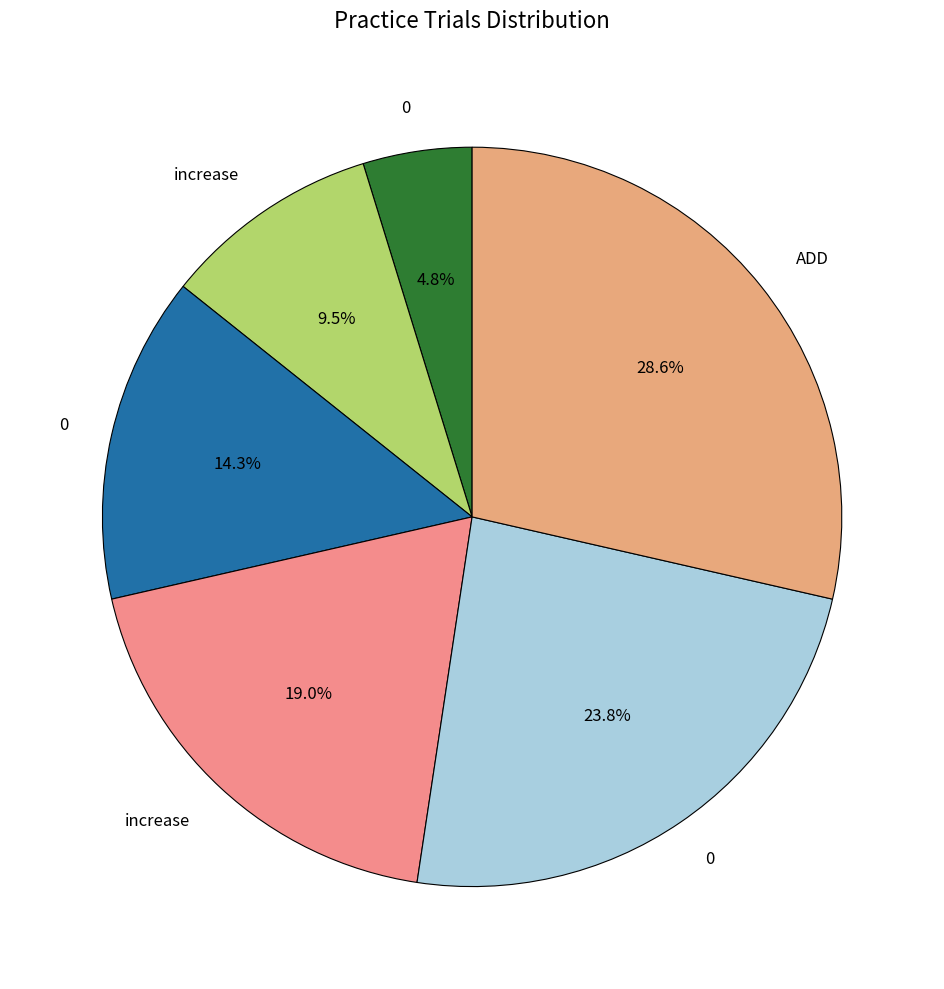

Count the number of slices in the pie.

6